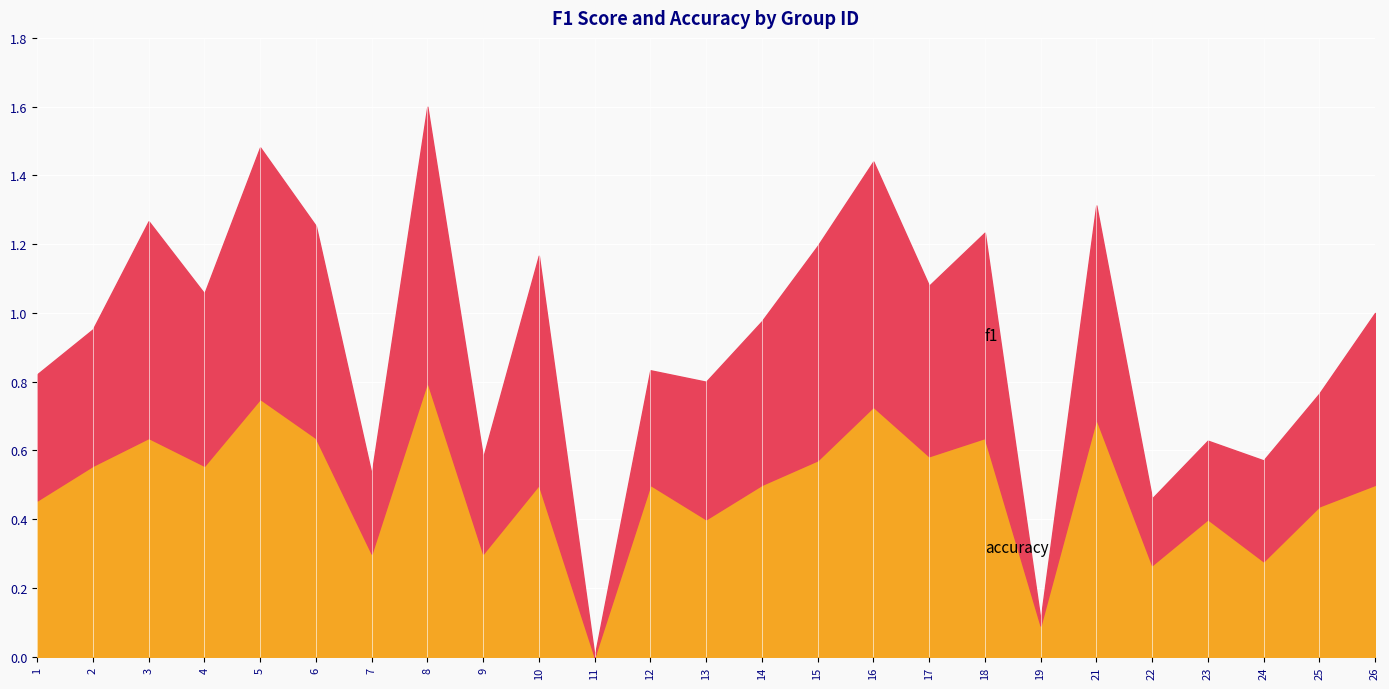

How many lines are shown in the chart?

2